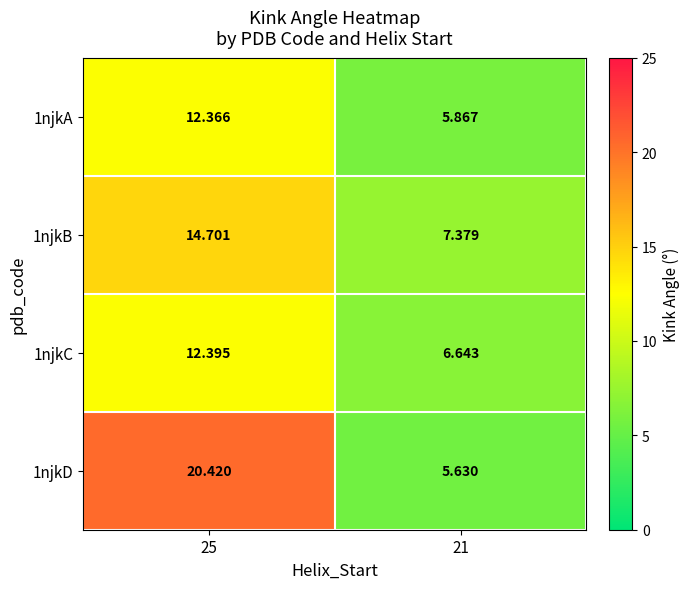

Is the value of 1njkB at 25 greater than the value of 1njkD at 25?

No